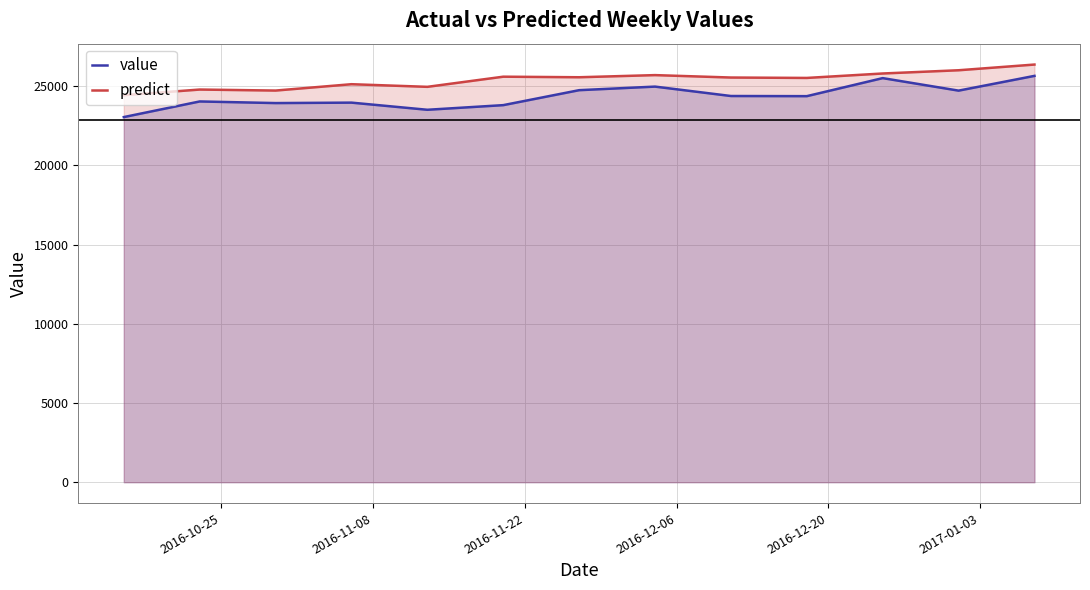

What is the minimum value for predict?

24440.0